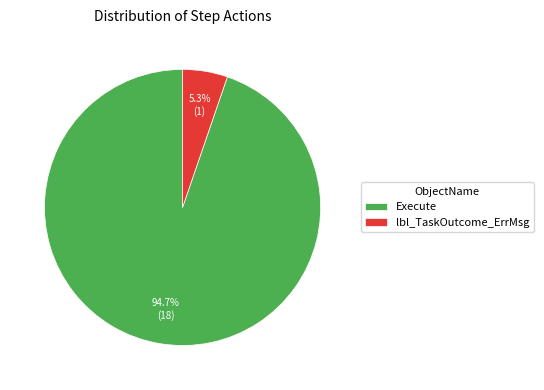

To the nearest percent, what percentage of the pie is Execute?

95%